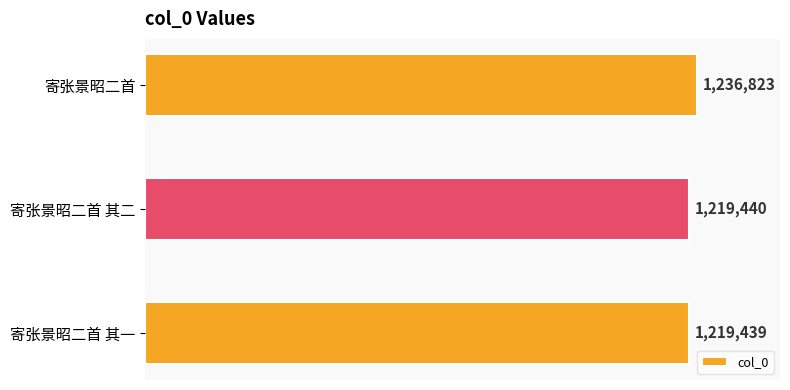

The value at 寄张景昭二首 其二 is 451666. True or false?

False